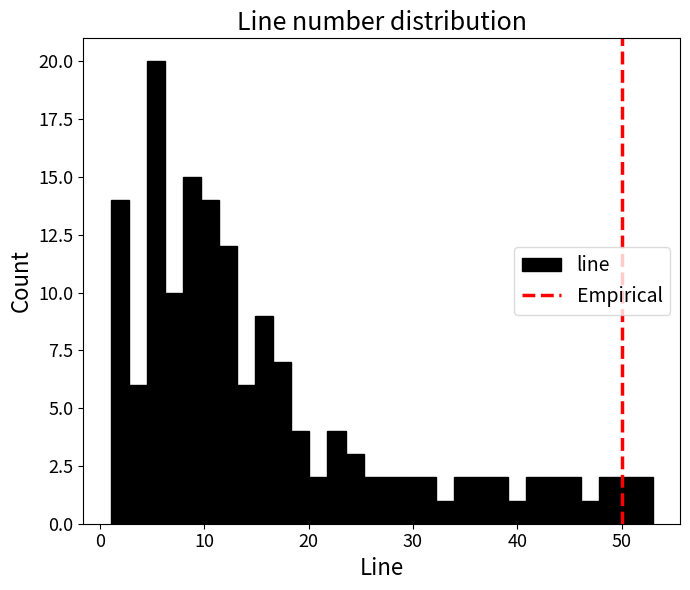

Read against the x-axis, roughly where is the centre of the tallest bar?

5